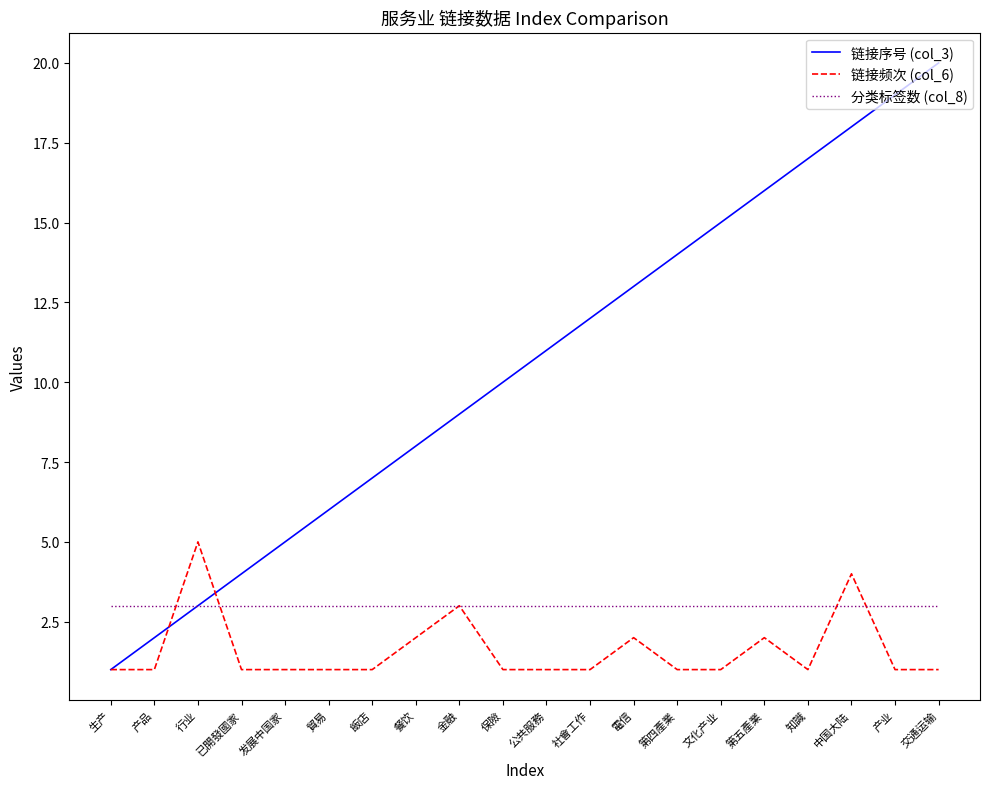

Reading left to right, list all the values displayed in this chart.

链接序号 (col_3): 生产=1	产品=2	行业=3	已開發國家=4	发展中国家=5	貿易=6	飯店=7	餐饮=8	金融=9	保險=10	公共服務=11	社會工作=12	電信=13	第四產業=14	文化产业=15	第五產業=16	知識=17	中国大陆=18	产业=19	交通运输=20
链接频次 (col_6): 生产=1	产品=1	行业=5	已開發國家=1	发展中国家=1	貿易=1	飯店=1	餐饮=2	金融=3	保險=1	公共服務=1	社會工作=1	電信=2	第四產業=1	文化产业=1	第五產業=2	知識=1	中国大陆=4	产业=1	交通运输=1
分类标签数 (col_8): 生产=3	产品=3	行业=3	已開發國家=3	发展中国家=3	貿易=3	飯店=3	餐饮=3	金融=3	保險=3	公共服務=3	社會工作=3	電信=3	第四產業=3	文化产业=3	第五產業=3	知識=3	中国大陆=3	产业=3	交通运输=3